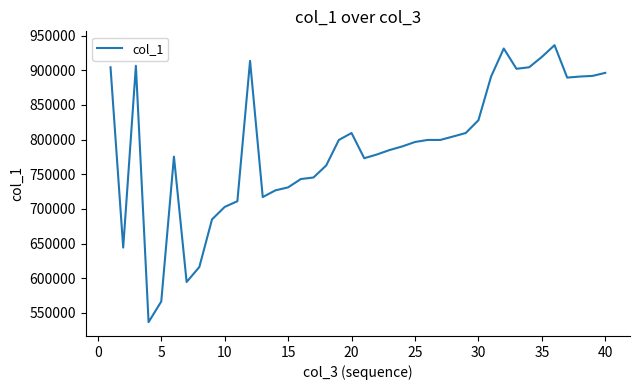

What is the difference between the maximum and minimum values?

399673